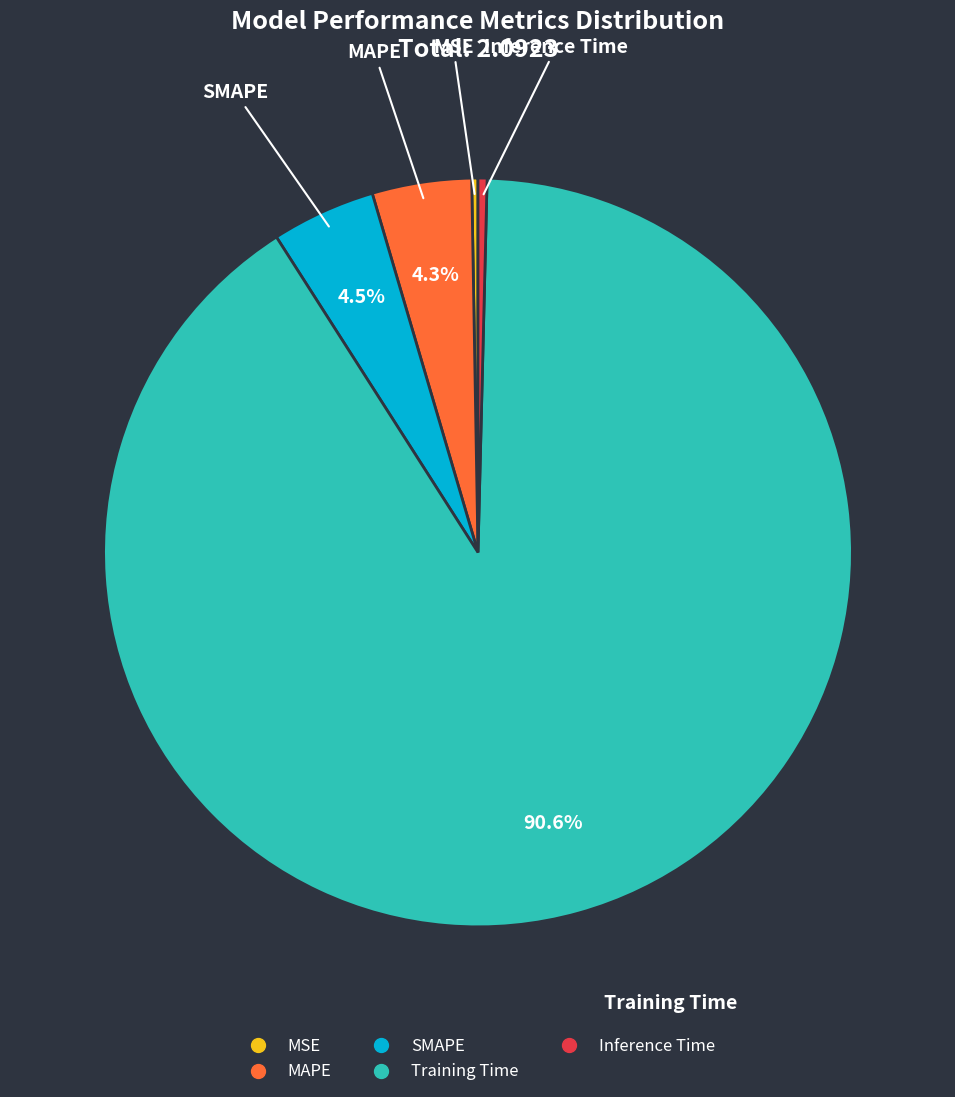

Is there any slice that represents more than half of the pie?

Yes